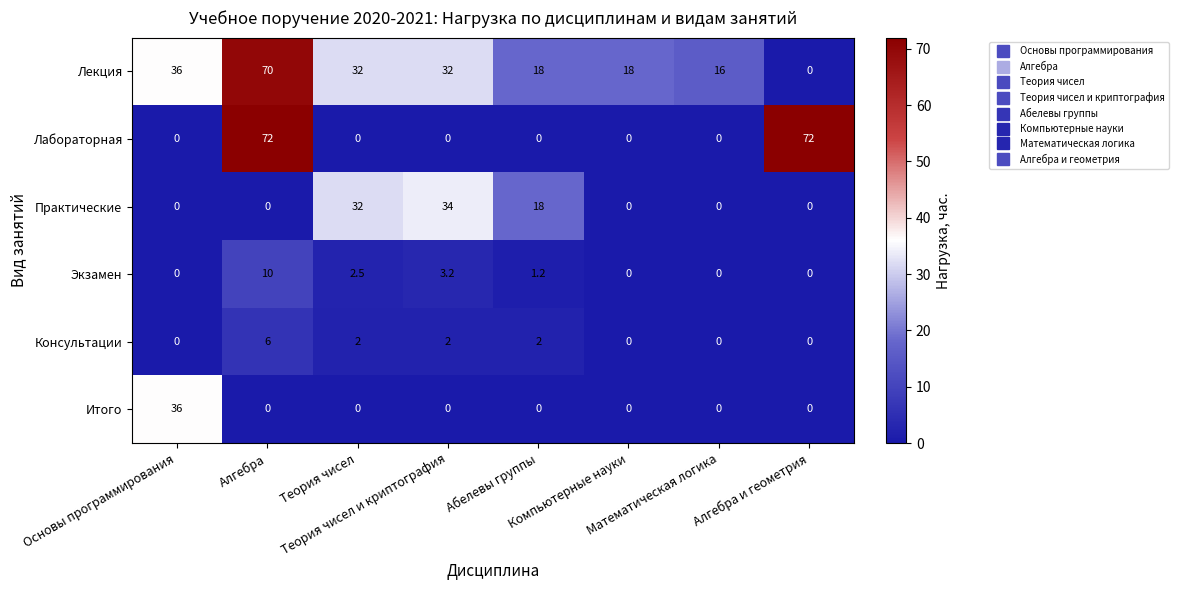

What is the highest value of the Лабораторная series?

72.0